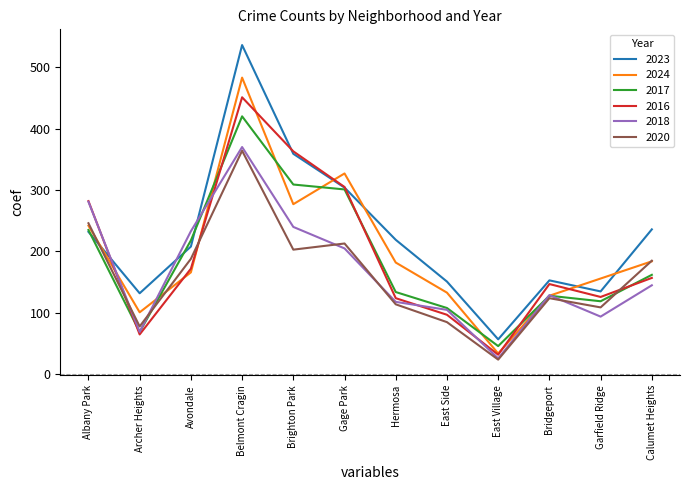

Is the value of 2024 at Archer Heights greater than the value of 2023 at Brighton Park?

No